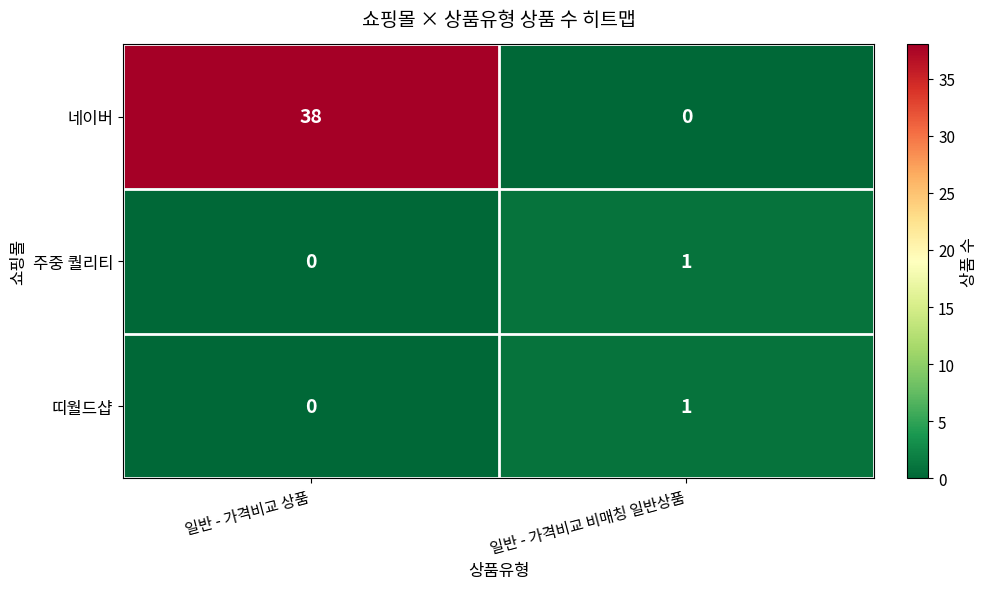

What is the spread (max minus min) of values at 일반 - 가격비교 상품?

38